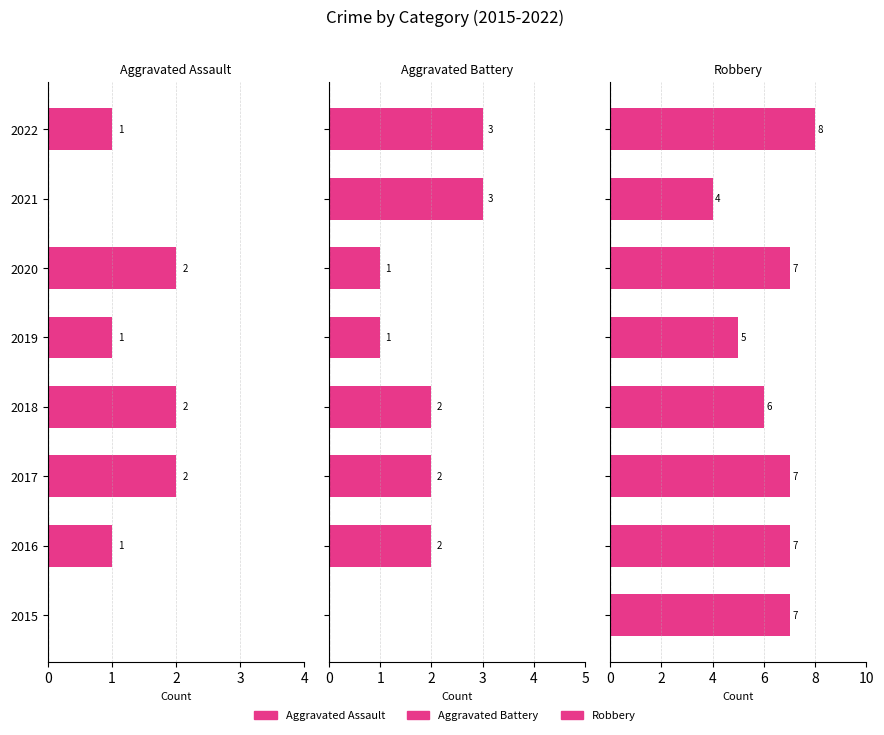

The value of Robbery at 2018 is 6. True or false?

True